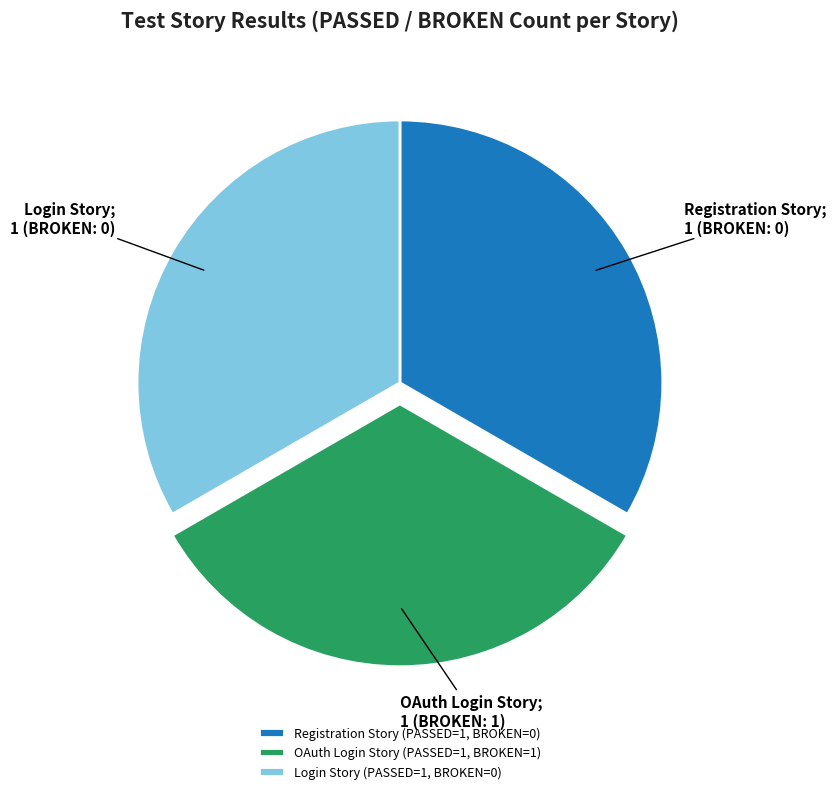

Approximately how many times larger is the value at OAuth Login Story (PASSED=1, BROKEN=1) compared to Login Story (PASSED=1, BROKEN=0)?

1.0